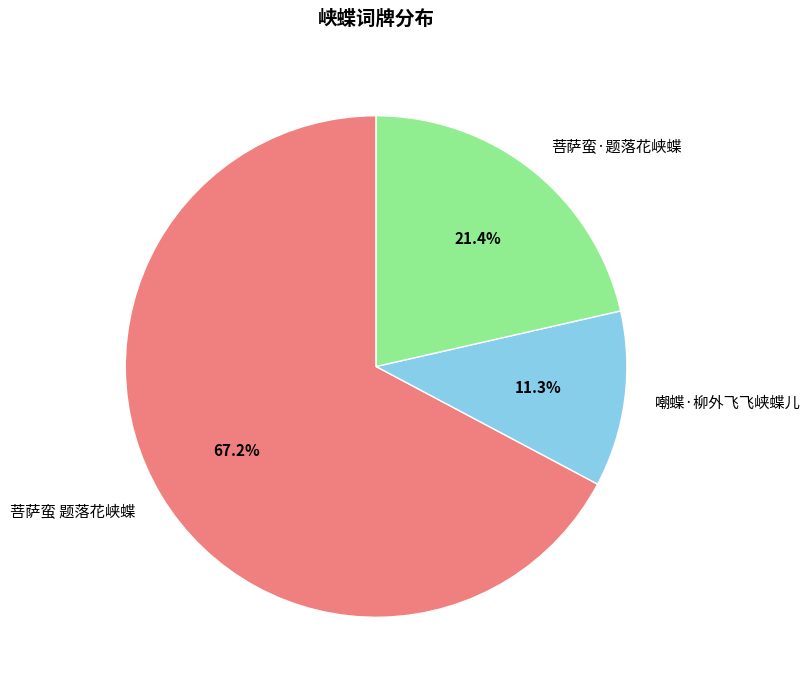

What percentage is the 嘲蝶·柳外飞飞峡蝶儿 slice, to the nearest percent?

11%